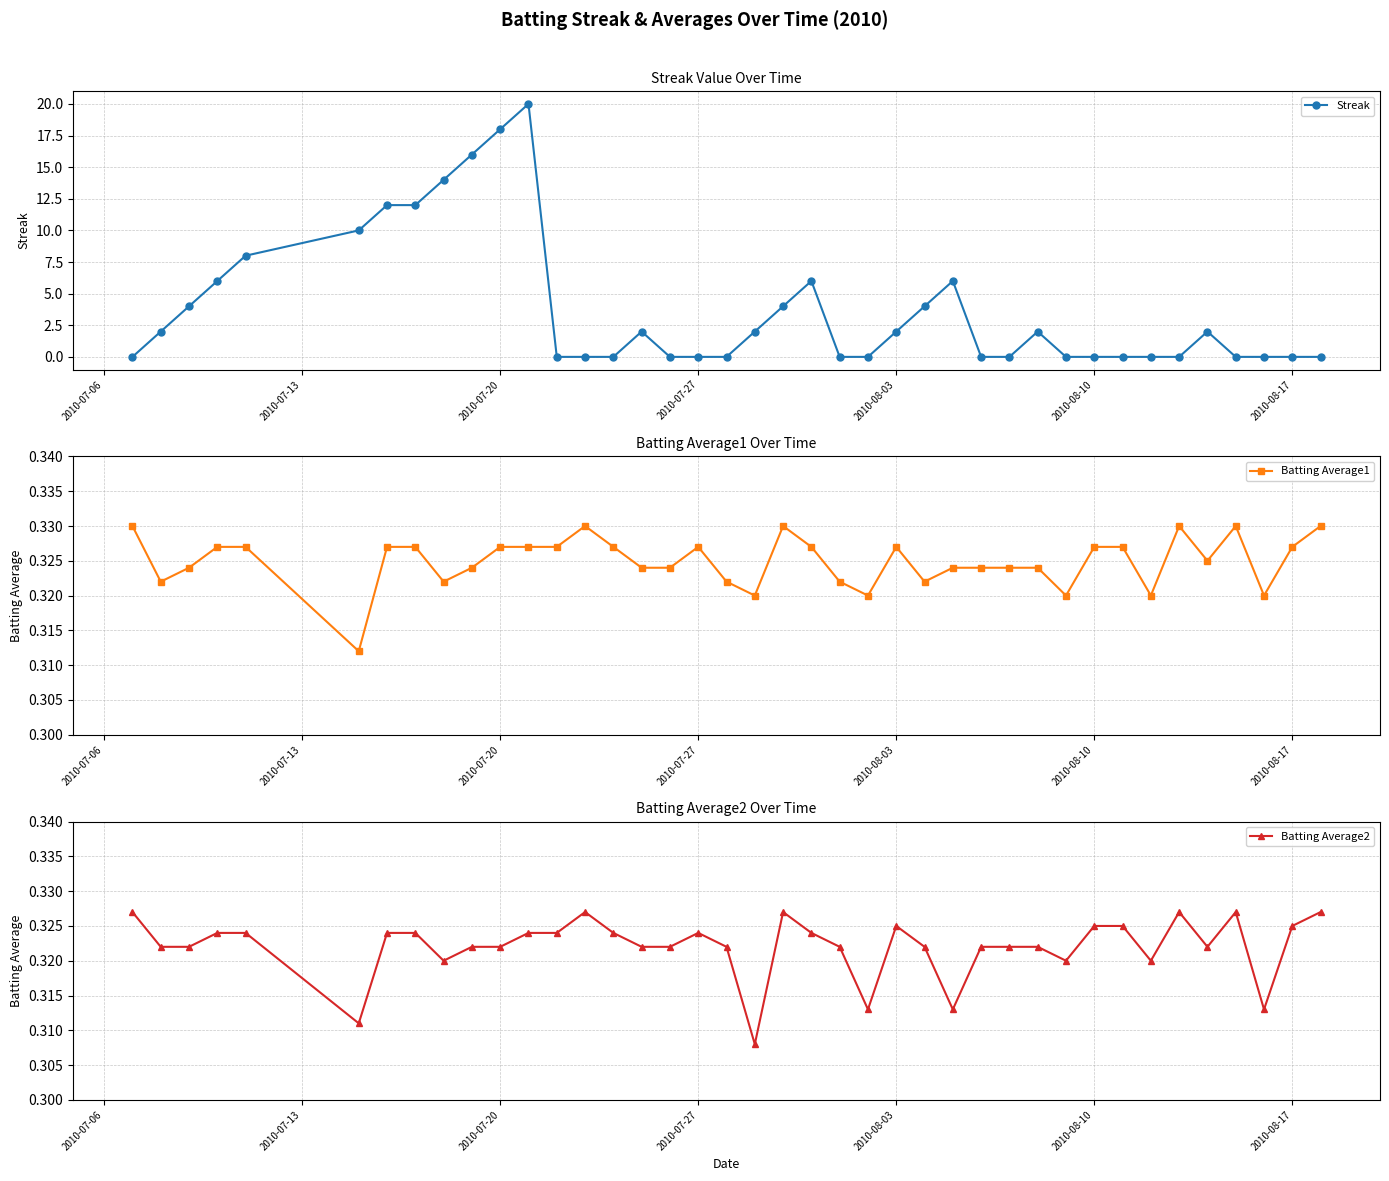

What is the value of the Batting Average1 point at the 11th from the left?

0.3